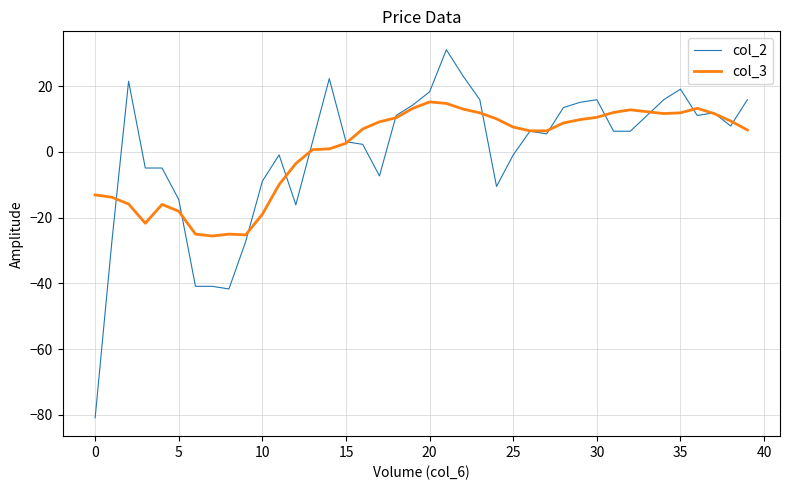

What is the sum of all col_3 values?

28.6